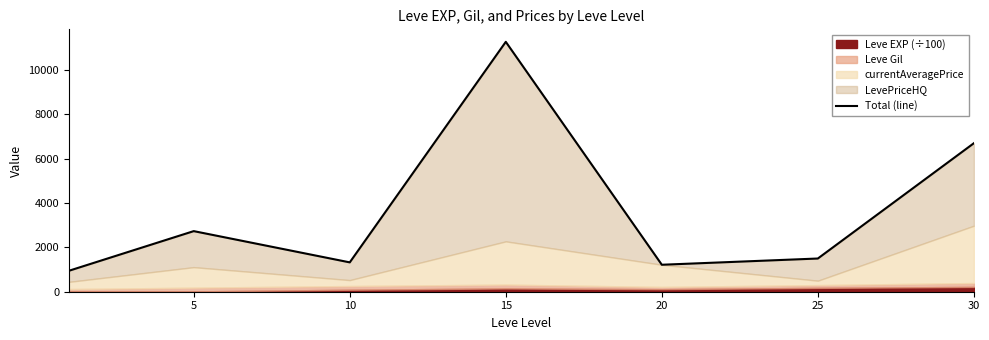

What is the value of the 7th point from the left?

6699.0